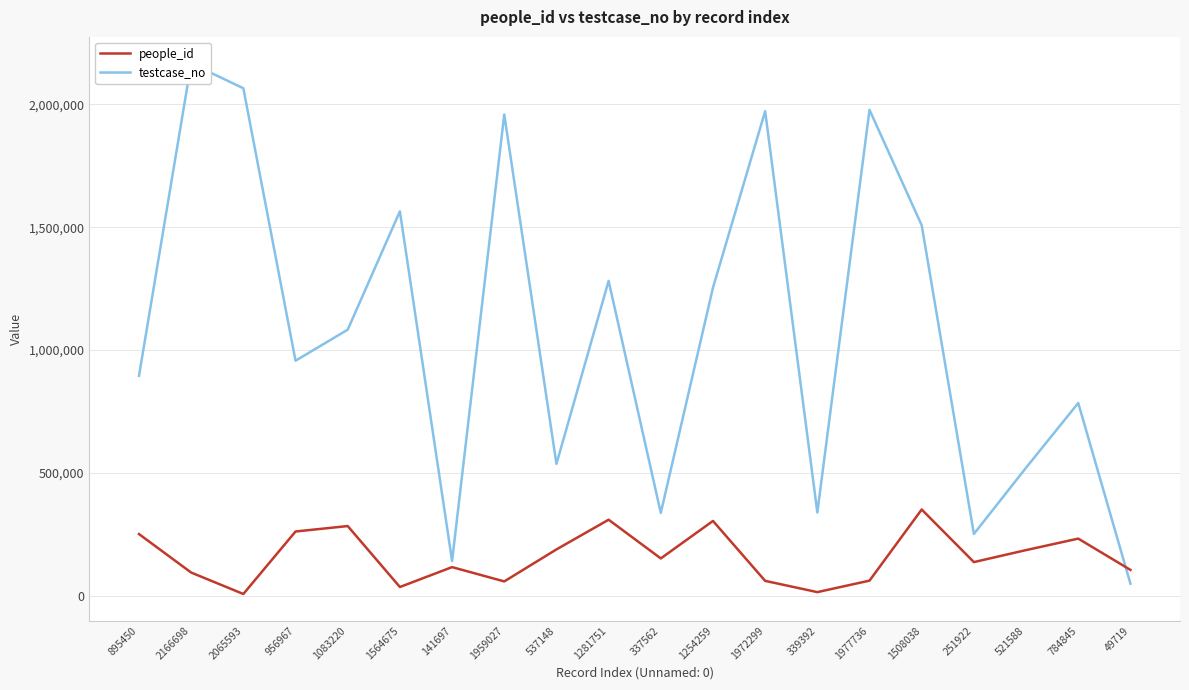

After their last crossing, which series has the higher values: testcase_no or people_id?

people_id